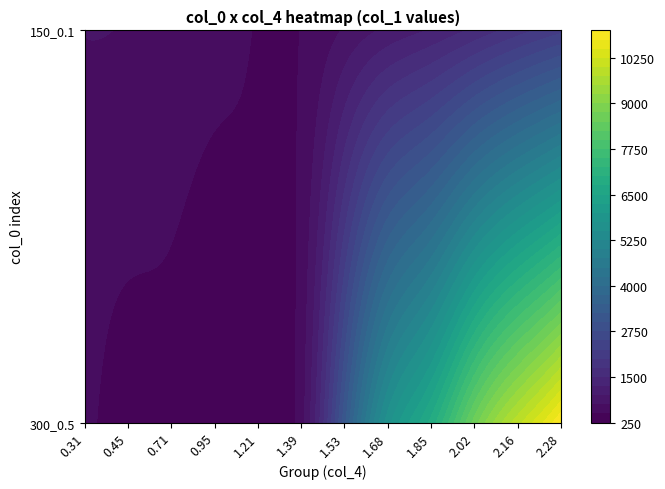

What is the maximum value shown in the chart?

10979.1